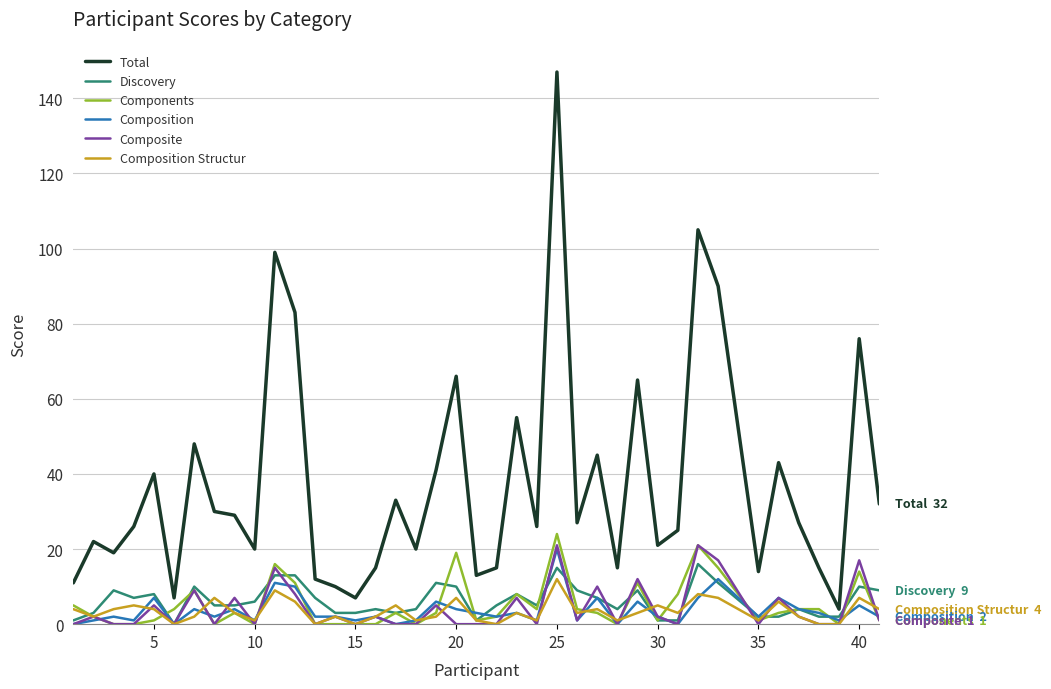

Reading right to left, what are all the values shown in this chart?

Total: 32	76	4	15	27	43	14	90	105	25	21	65	15	45	27	147	26	55	15	13	66	41	20	33	15	7	10	12	83	99	20	29	30	48	7	40	26	19	22	11
Discovery: 9	10	2	2	4	2	2	11	16	1	1	9	4	7	9	15	5	8	5	1	10	11	4	3	4	3	3	7	13	13	6	5	5	10	0	8	7	9	3	1
Components: 1	14	0	4	4	3	1	15	21	8	1	11	0	3	4	24	4	8	2	1	19	3	0	3	0	0	0	0	11	16	0	3	0	9	4	1	0	0	2	5
Composition: 2	5	1	3	4	7	2	12	7	0	2	6	0	7	1	20	1	3	2	3	4	6	1	0	2	1	2	2	10	11	1	4	2	4	0	7	1	2	1	0
Composite: 1	17	0	0	2	7	0	17	21	0	2	12	0	10	1	21	0	7	0	0	0	5	0	0	2	0	2	0	8	15	0	7	0	9	0	5	0	0	2	0
Composition Structur: 4	7	0	0	2	6	1	7	8	3	5	3	1	4	3	12	1	3	0	1	7	2	1	5	2	0	2	0	6	9	1	3	7	2	0	4	5	4	2	4